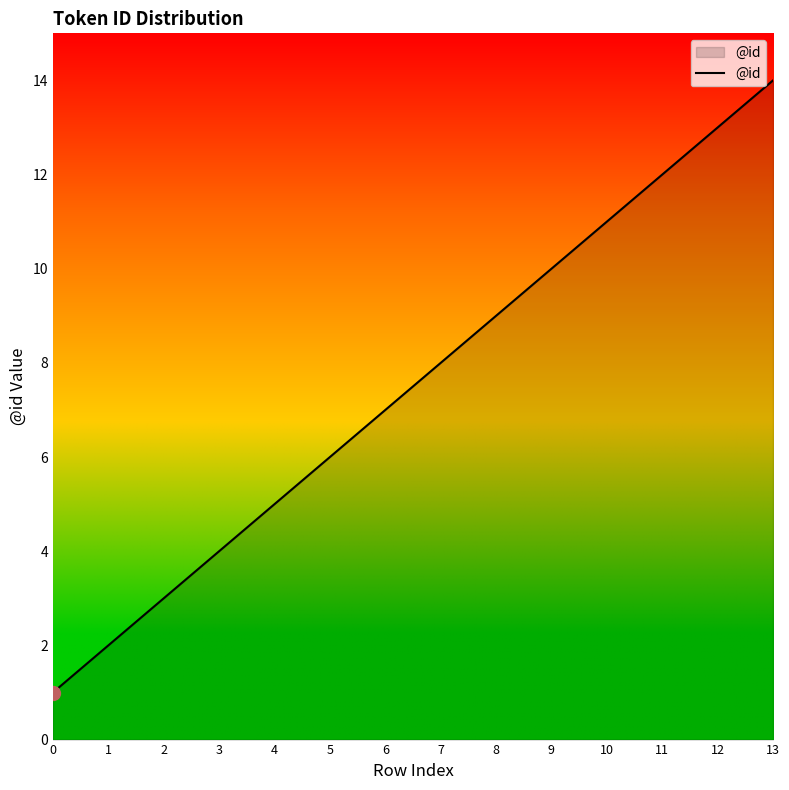

True or false: the data shows 16 at 9.

False